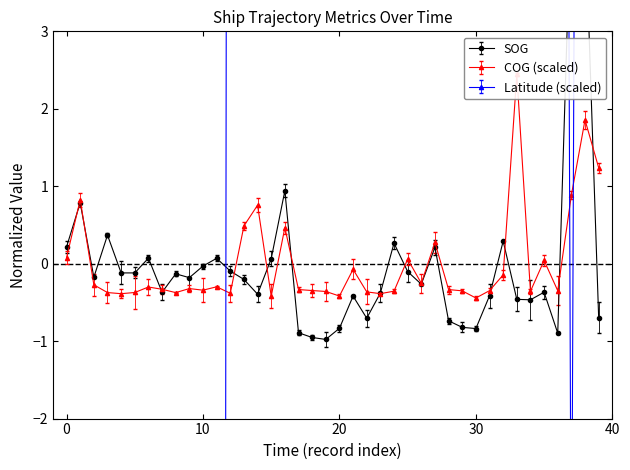

Reading left to right, what are all the values shown in this chart?

SOG: 0.2	0.8	-0.2	0.4	-0.1	-0.1	0.1	-0.4	-0.1	-0.2	-0.0	0.1	-0.1	-0.2	-0.4	0.1	0.9	-0.9	-1.0	-1.0	-0.8	-0.4	-0.7	-0.4	0.3	-0.1	-0.3	0.2	-0.7	-0.8	-0.8	-0.4	0.3	-0.5	-0.5	-0.4	-0.9	4.8	4.5	-0.7
COG: 0.1	0.8	-0.3	-0.4	-0.4	-0.4	-0.3	-0.3	-0.4	-0.3	-0.3	-0.3	-0.4	0.5	0.8	-0.4	0.5	-0.3	-0.3	-0.4	-0.4	-0.1	-0.4	-0.4	-0.4	0.1	-0.3	0.3	-0.3	-0.4	-0.4	-0.3	-0.1	2.4	-0.4	0.0	-0.3	0.9	1.9	1.2
Latitude: -98.4	-96.0	-94.4	-93.8	-92.8	-92.3	-87.2	-86.3	-86.1	-85.8	-85.5	-85.1	40.3	40.3	40.3	40.3	40.2	40.5	40.4	40.8	40.7	40.8	40.7	40.5	40.5	40.5	40.6	40.5	40.5	40.4	40.5	40.5	40.5	40.5	40.5	40.5	40.4	-5.0	36.4	40.3